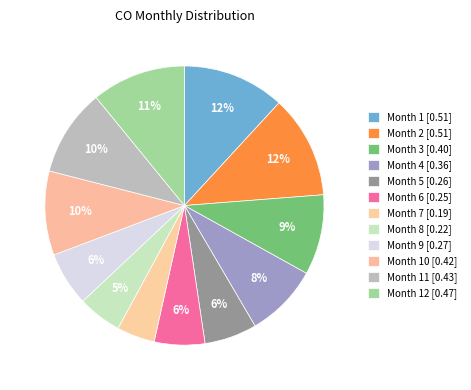

How many segments does this pie chart have?

12